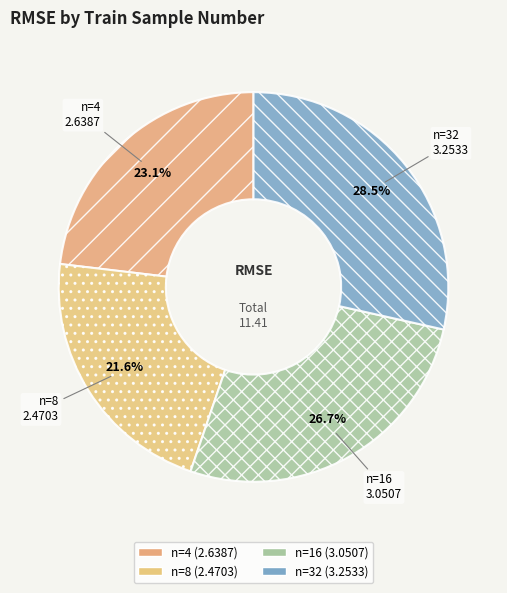

Count the number of slices in the pie.

4